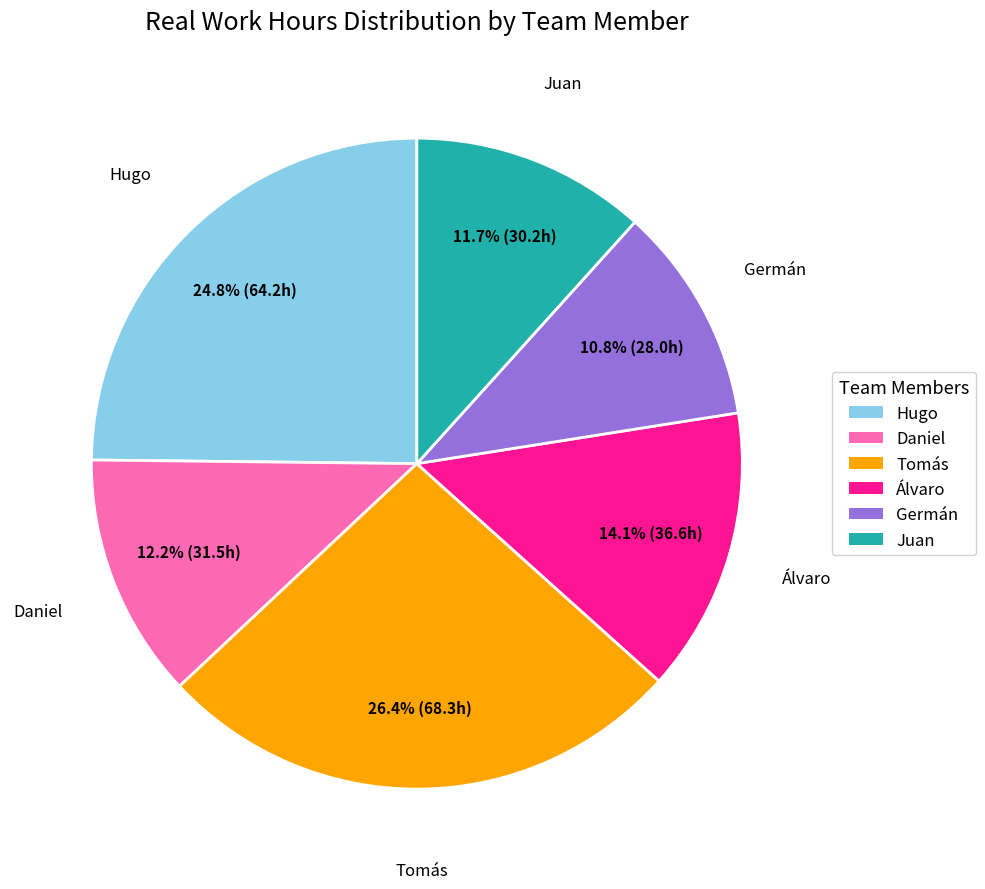

Is there any slice that represents more than half of the pie?

No